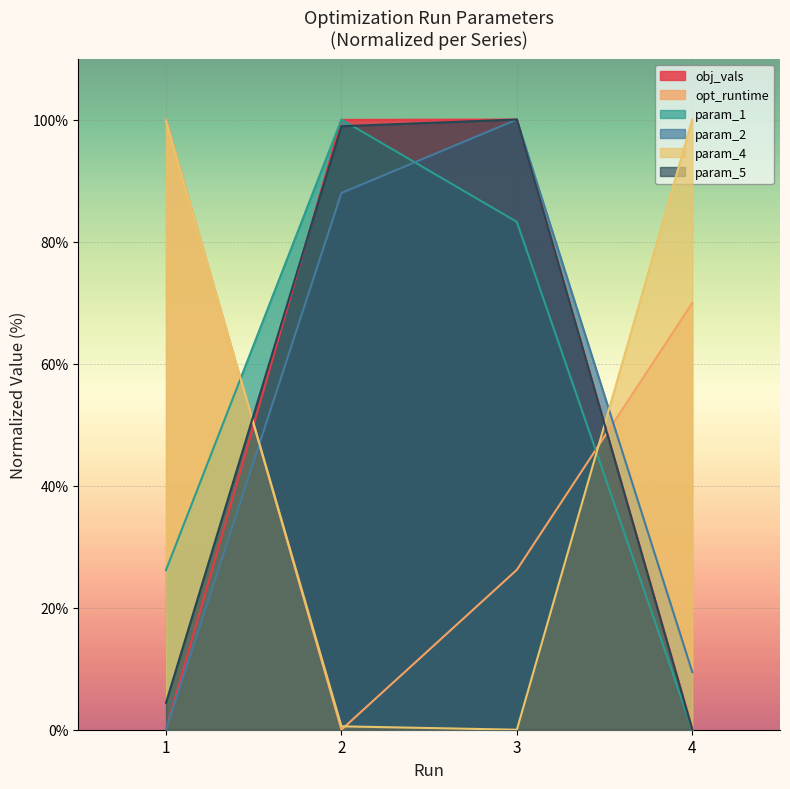

At which label does param_2 first exceed 87?

2